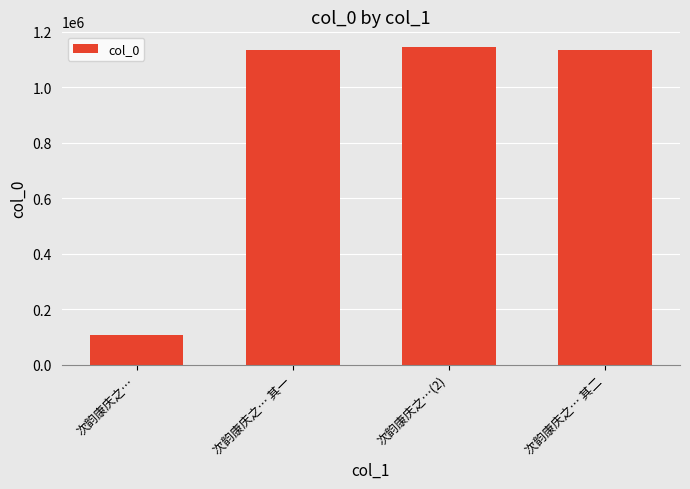

Are the bars grouped side by side (vs. stacked)?

No